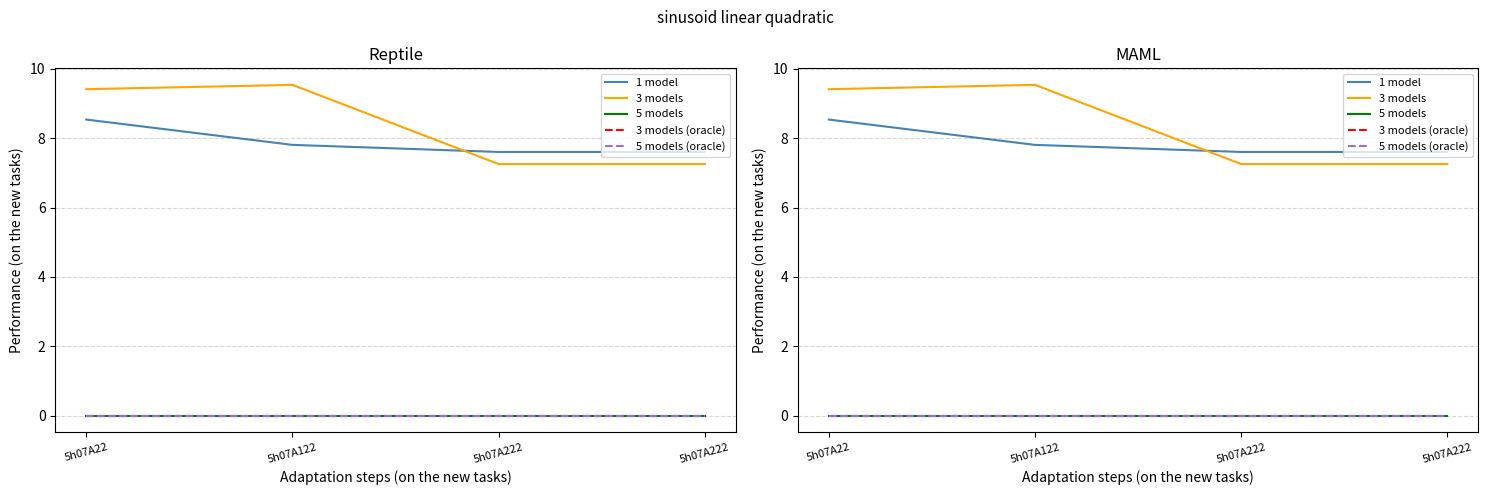

True or false: 1 model and 5 models intersect in this chart.

False